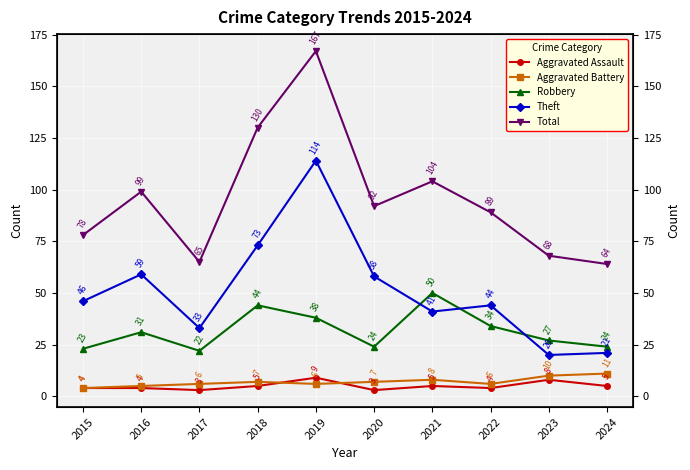

Where is the first local minimum for Aggravated Assault?

2017